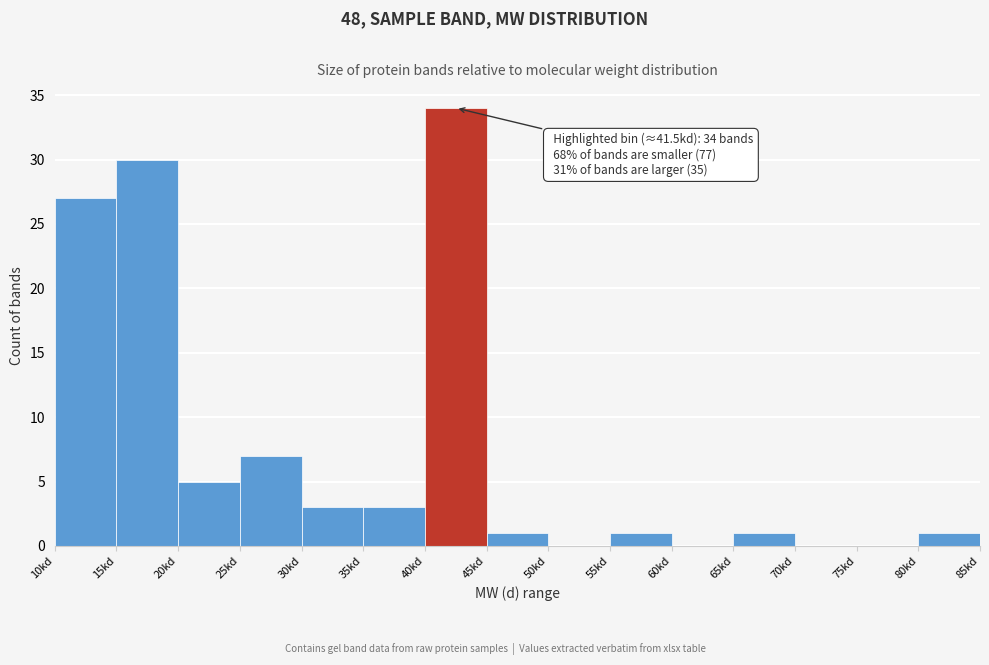

Reading left to right, what are all the values shown in this chart?

10kd=27	15kd=30	20kd=5	25kd=7	30kd=3	35kd=3	40kd=34	45kd=1	50kd=0	55kd=1	60kd=0	65kd=1	70kd=0	75kd=0	80kd=1